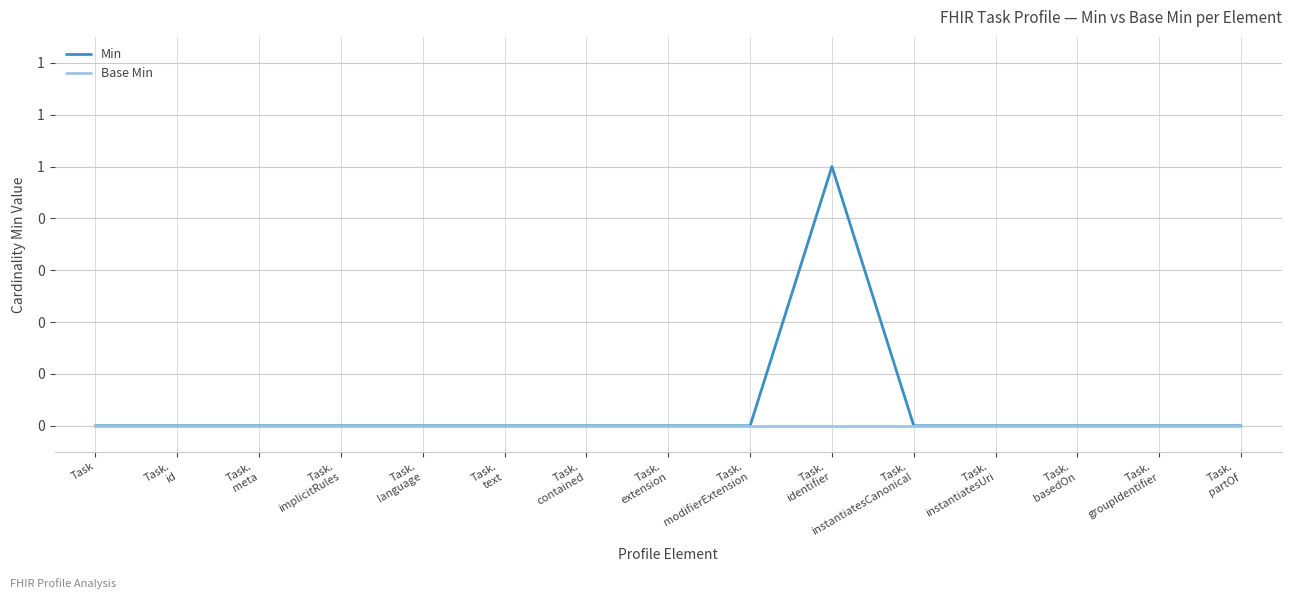

Is the value of Base Min at Task.
contained greater than the value of Min at Task.
text?

No